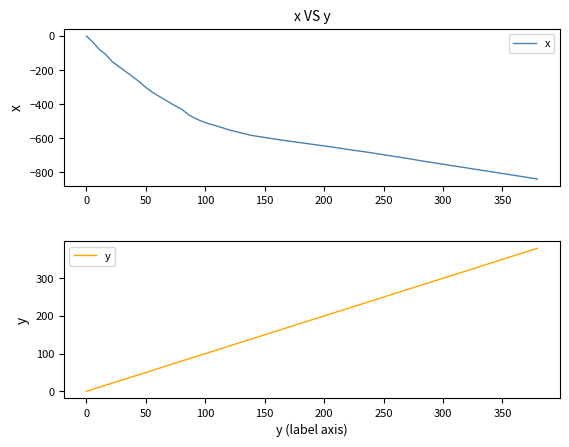

Is this an area chart (filled region under the line)?

No